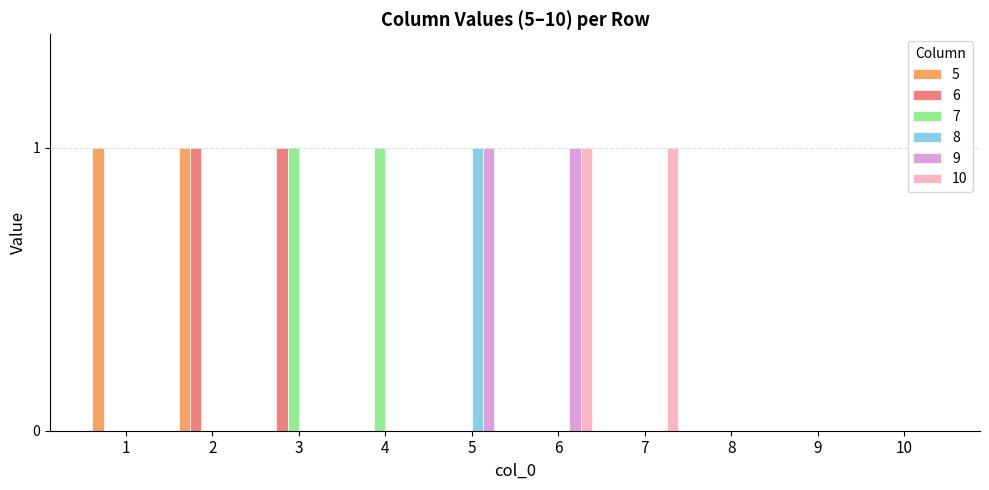

What is the spread (max minus min) of values at 2?

1